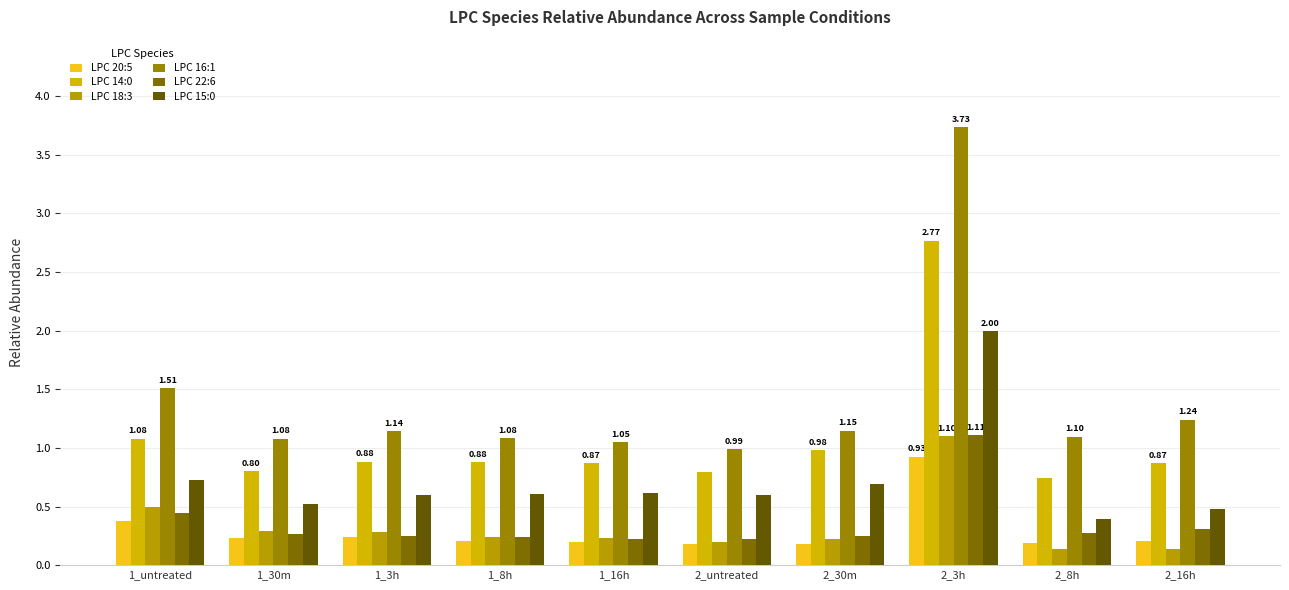

True or false: LPC 18:3 has a value of 0.5 at 1_3h.

False